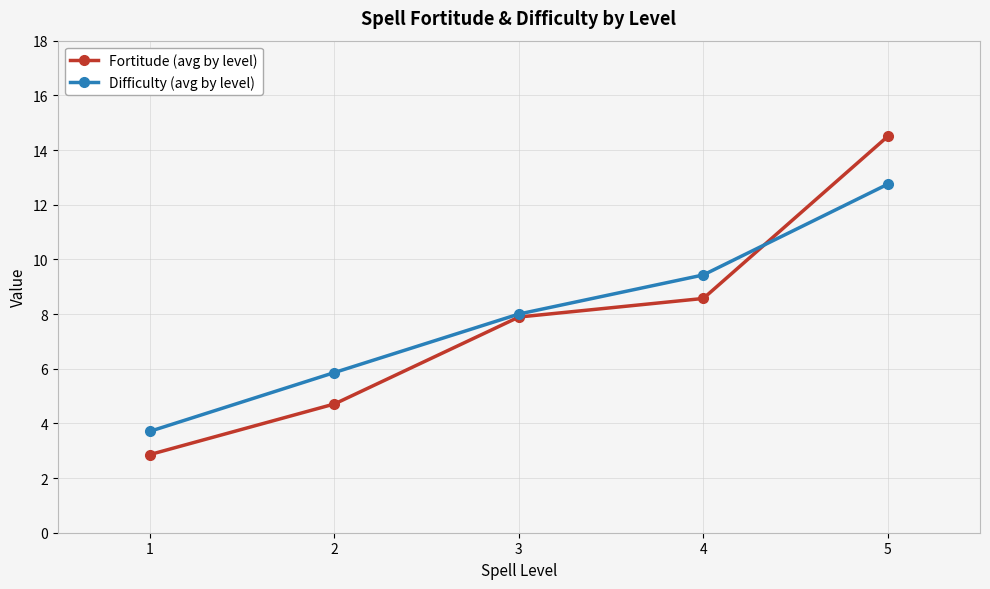

What value does the Fortitude (avg by level) series have at 5?

14.5